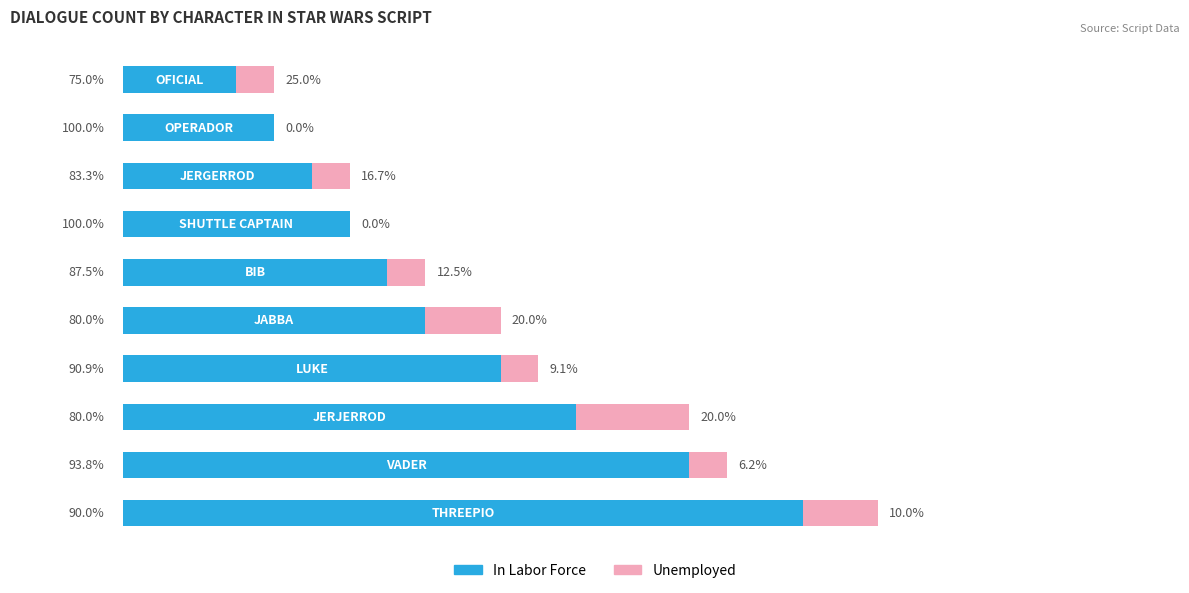

List the series in order of their peak value, highest first.

In Labor Force, Unemployed